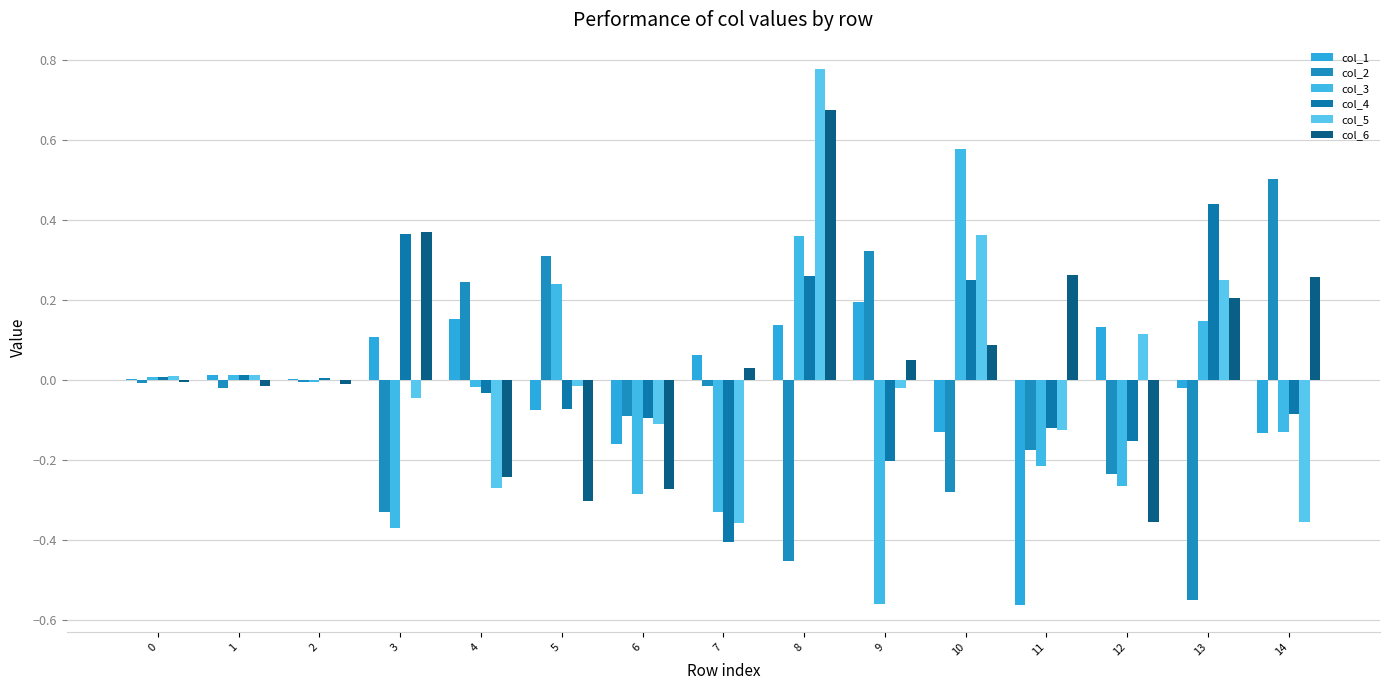

What is the value of the col_6 bar at the 5th from the left?

-0.2